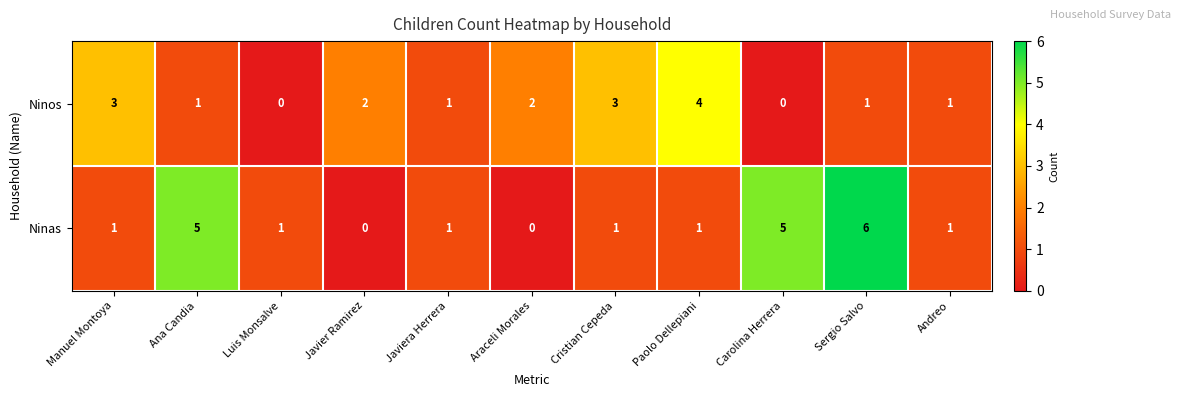

True or false: Ninos has a value of 6 at Paolo Dellepiani.

False